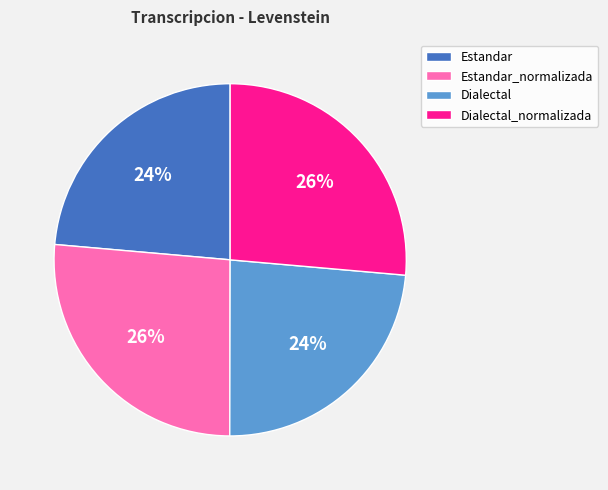

To the nearest percent, what is the combined percentage of Dialectal_normalizada and Estandar?

50%